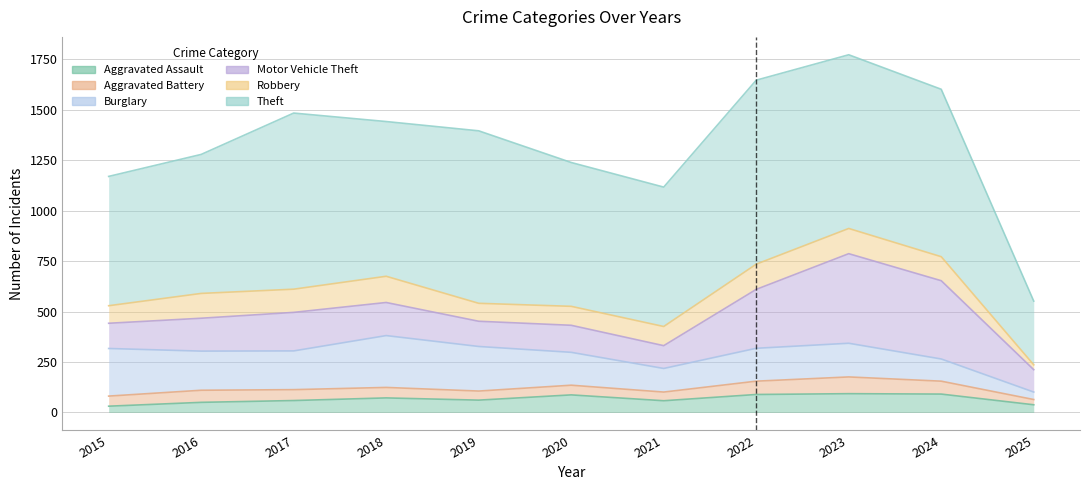

Read the Aggravated Assault value at 2023.

93